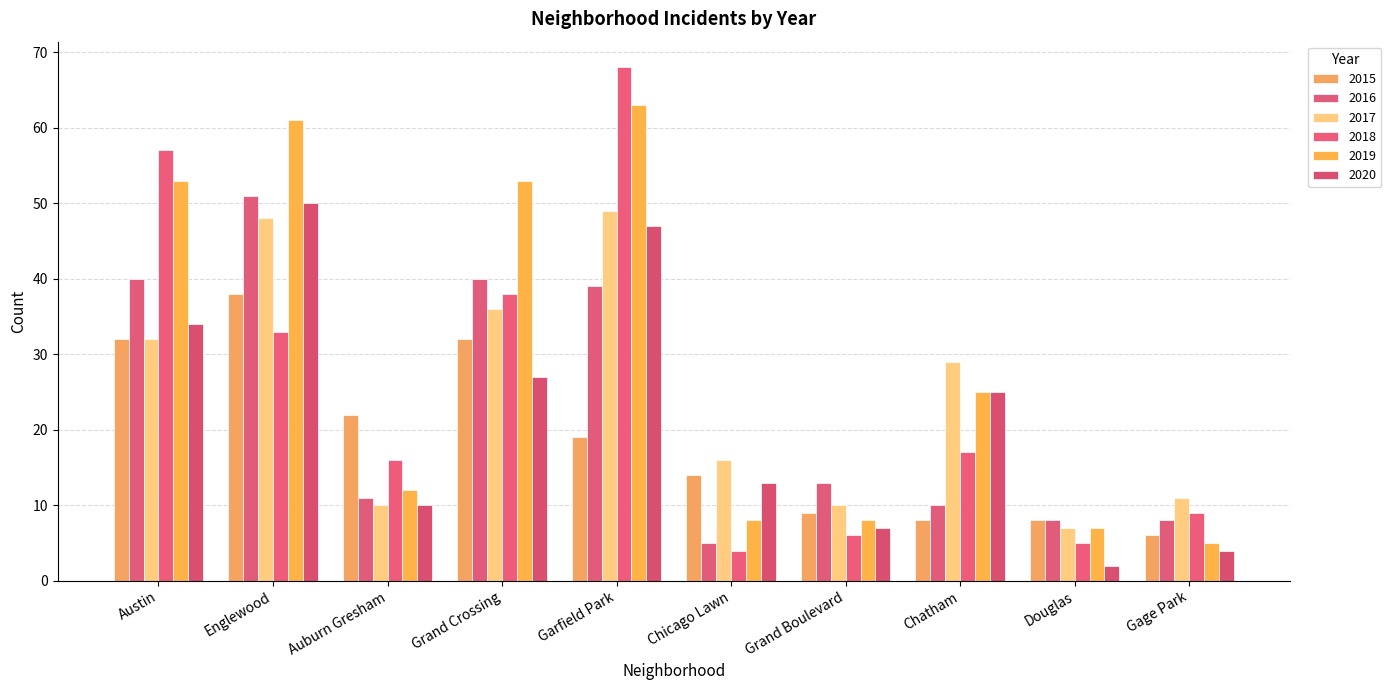

At which label does 2020 reach its minimum?

Douglas